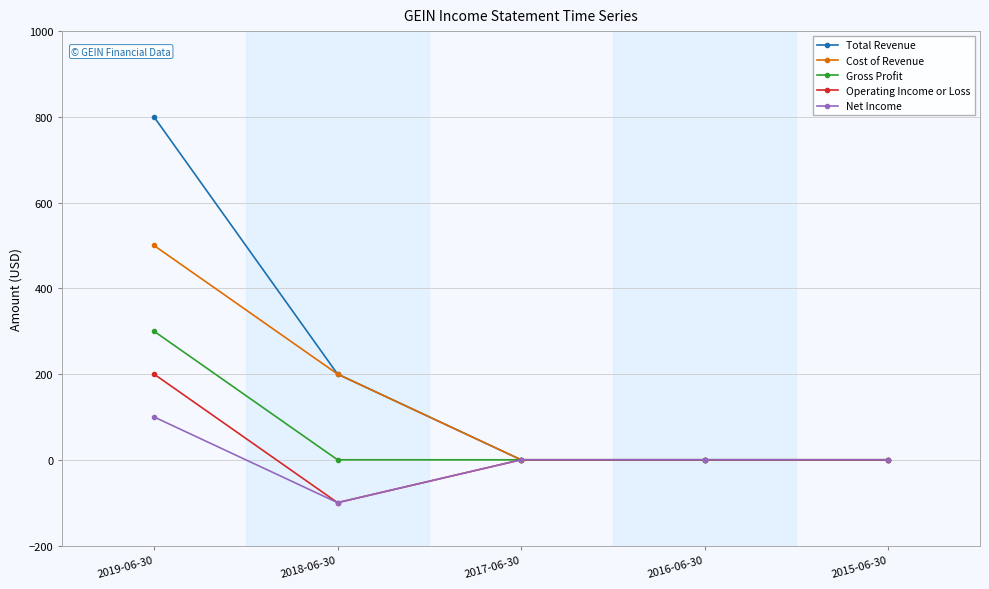

What position from the left is 2019-06-30?

1